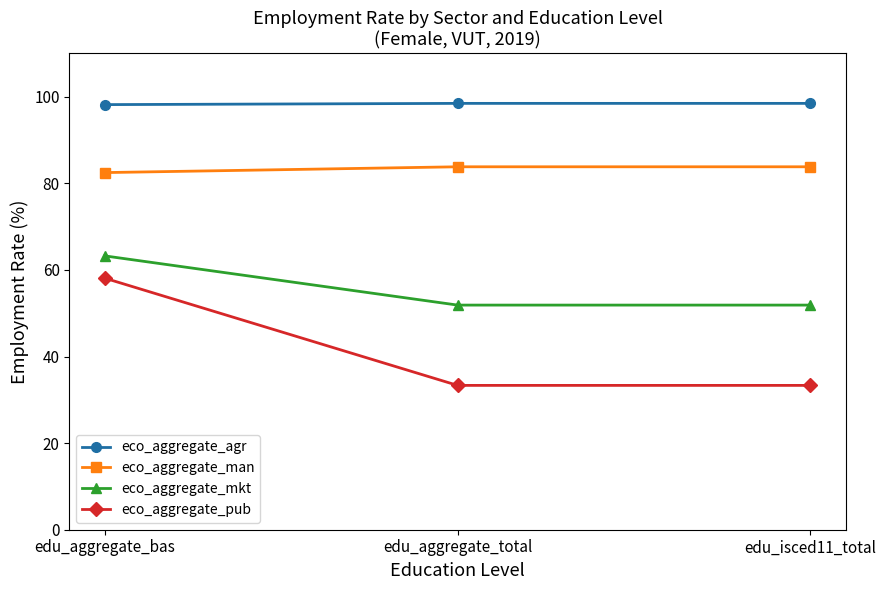

Which series has the largest range (max minus min)?

eco_aggregate_pub